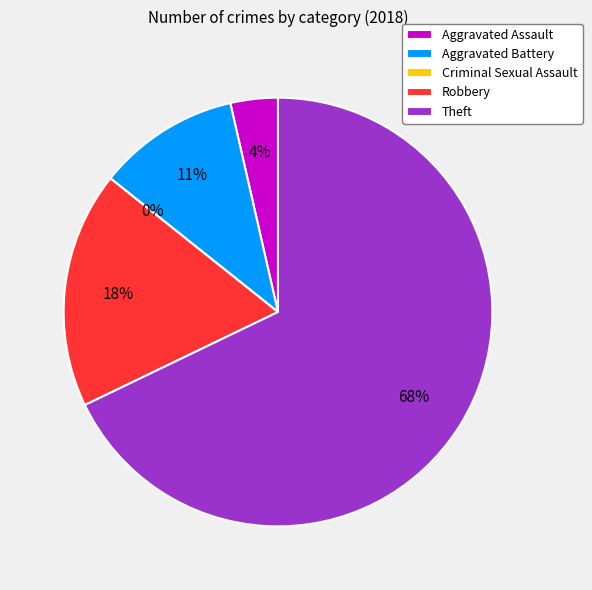

Count the number of slices in the pie.

5